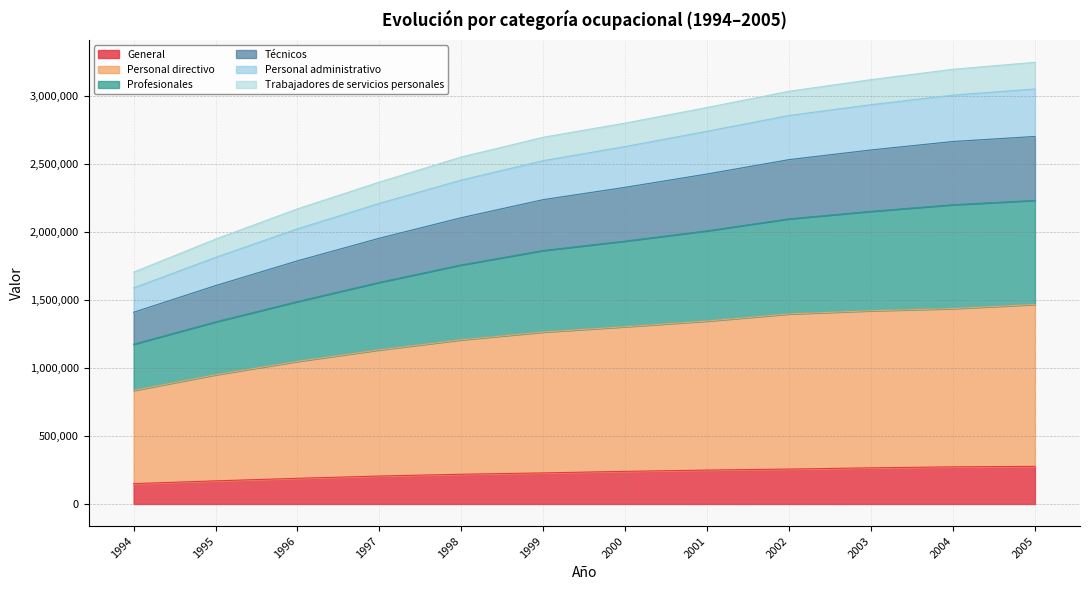

Between 1996 and 2005, which is larger?

2005